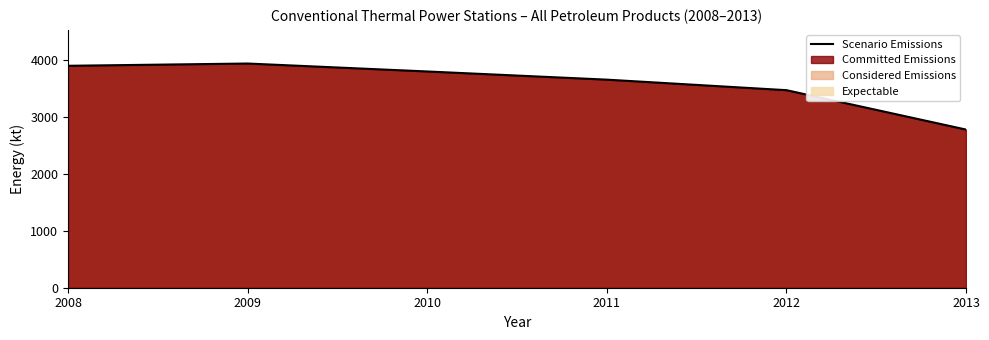

Does the chart have visible grid lines?

No